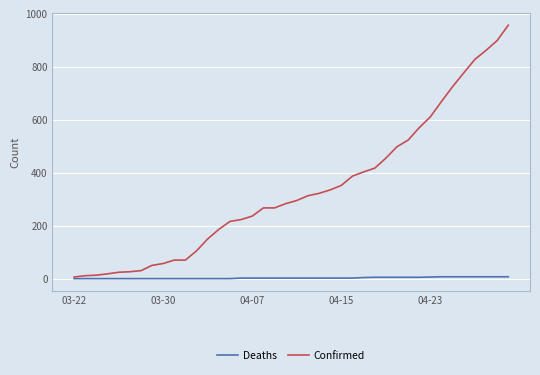

What is the maximum value for Confirmed?

957